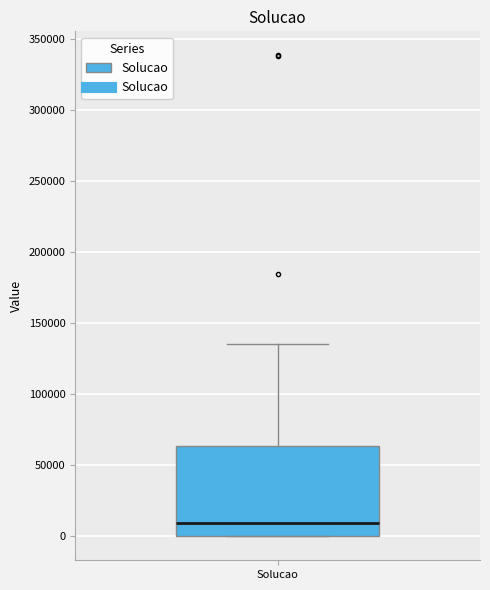

Transcribe this box plot: give where the median line is, the range the box spans, and where the two whiskers end, as read against the y-axis. The values are not printed on the chart, so give them approximately, as read against the axis.

median 10000, box 0 to 65000, whiskers 0 to 135000